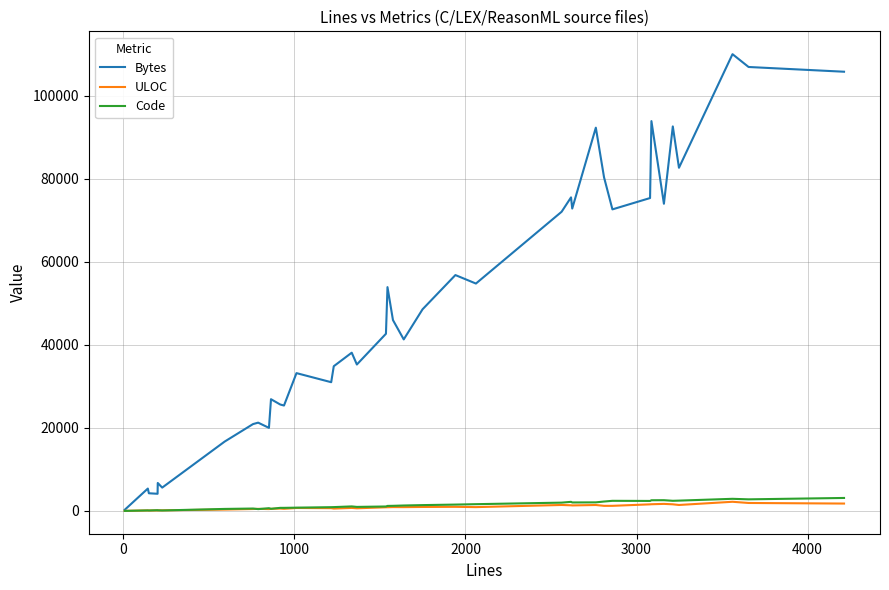

What are all the series names shown in the legend?

Bytes, ULOC, Code